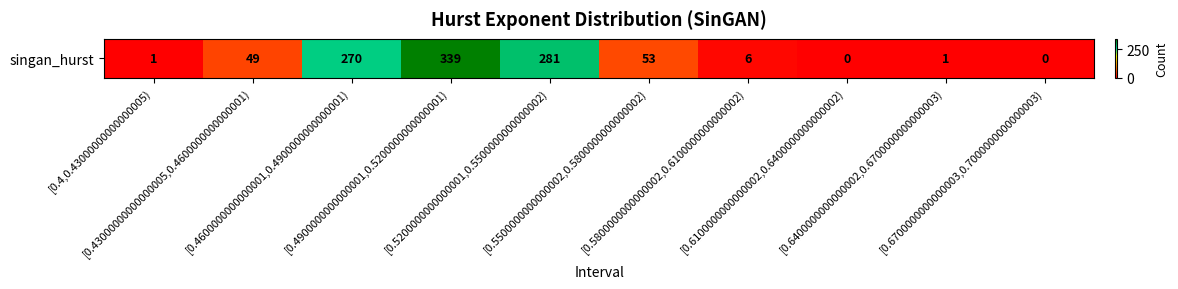

What is the ratio of the value at [0.43000000000000005,0.4600000000000001) to the value at [0.4900000000000001,0.5200000000000001)?

0.1